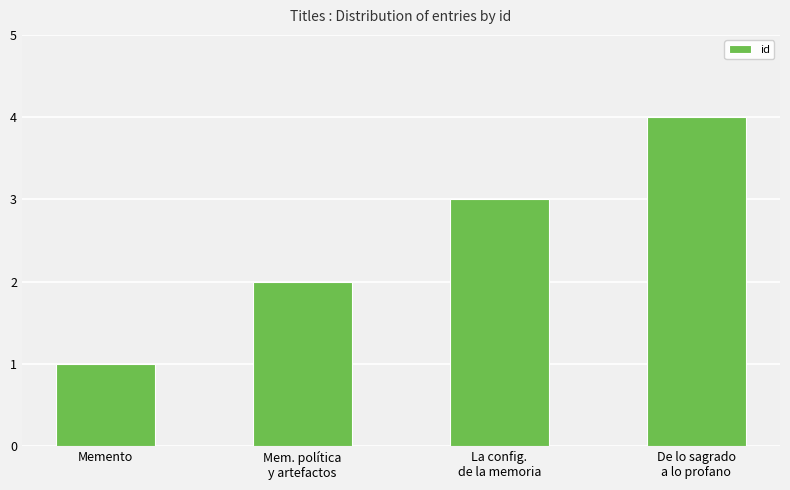

Does the chart contain any negative values?

No